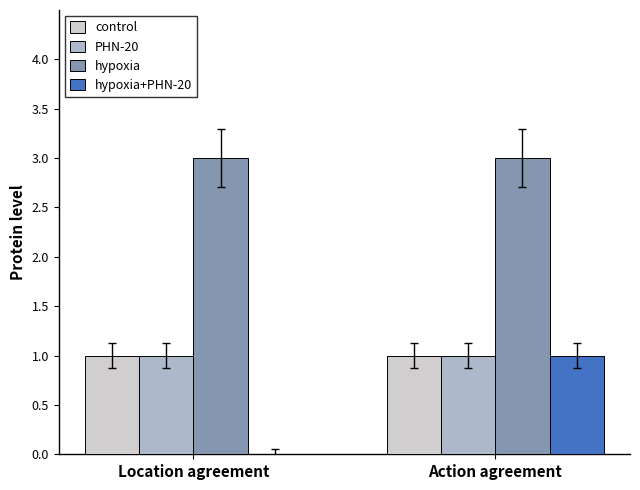

Reading left to right, transcribe all the data shown in this chart.

control: 1	1
PHN-20: 1	1
hypoxia: 3	3
hypoxia+PHN-20: 0	1